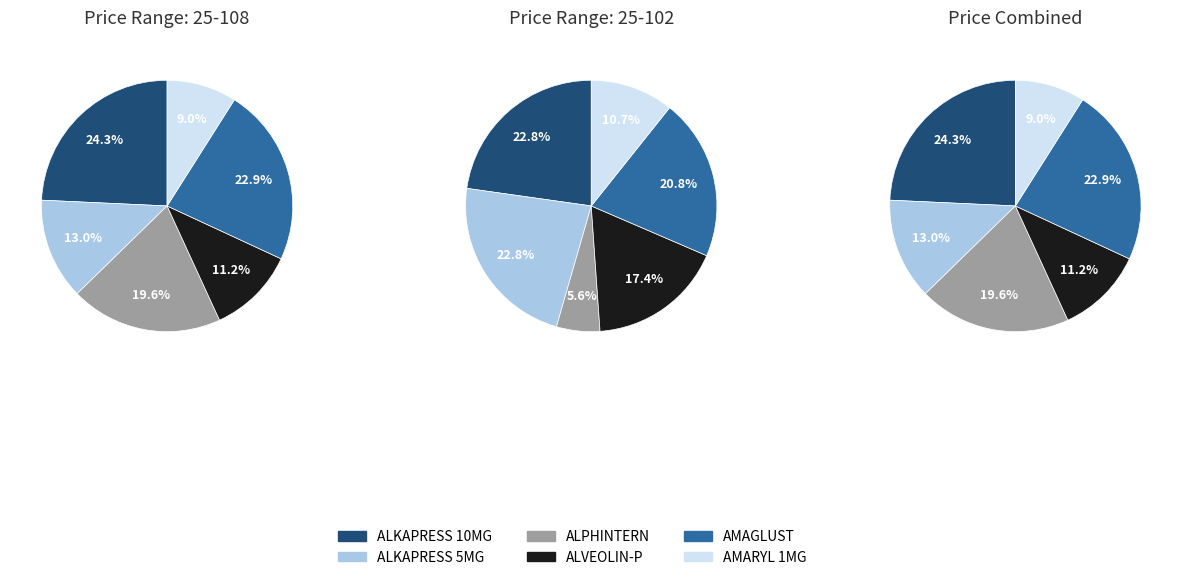

Does ALPHINTERN 30 F.C.TABS represent more than half of the total?

No